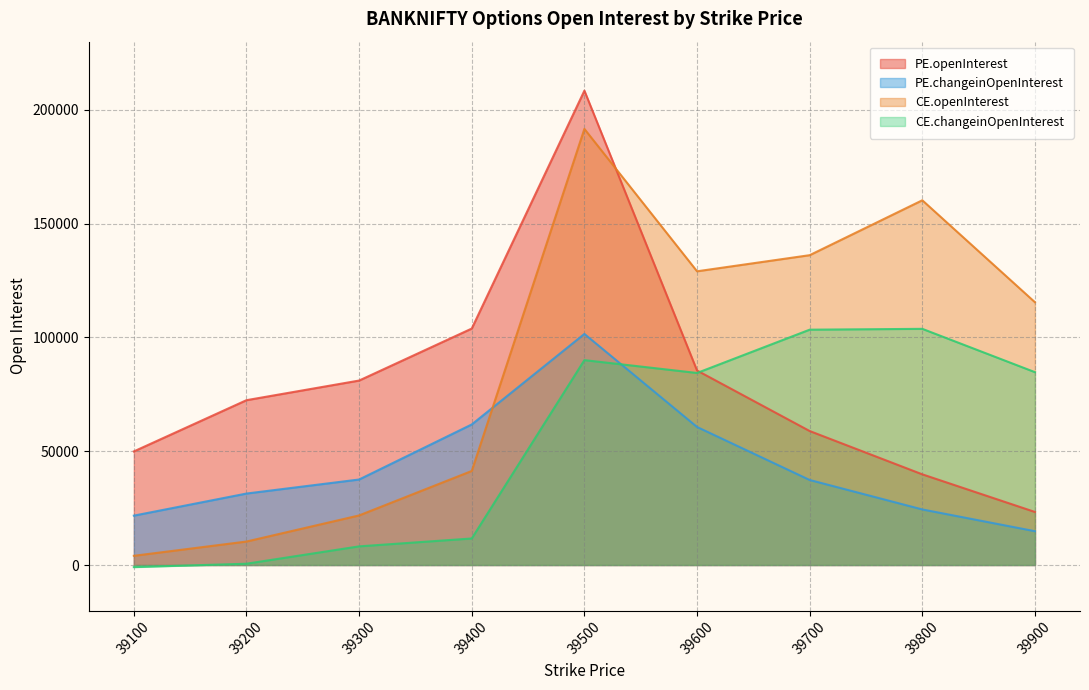

Read the CE.openInterest value at 39500, to the nearest 10.

191660